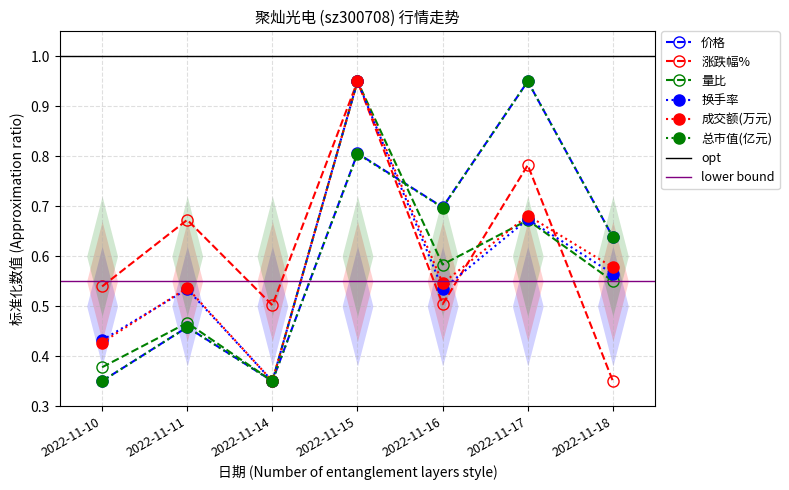

How many intersections are there between 量比 and 换手率?

1